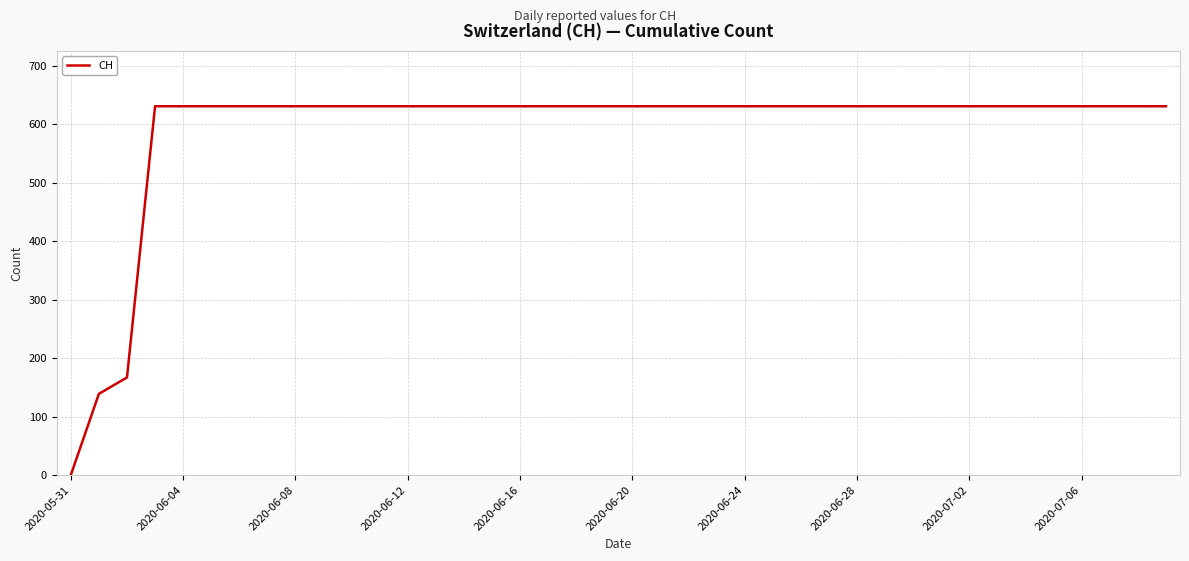

What is the maximum value shown in the chart?

631